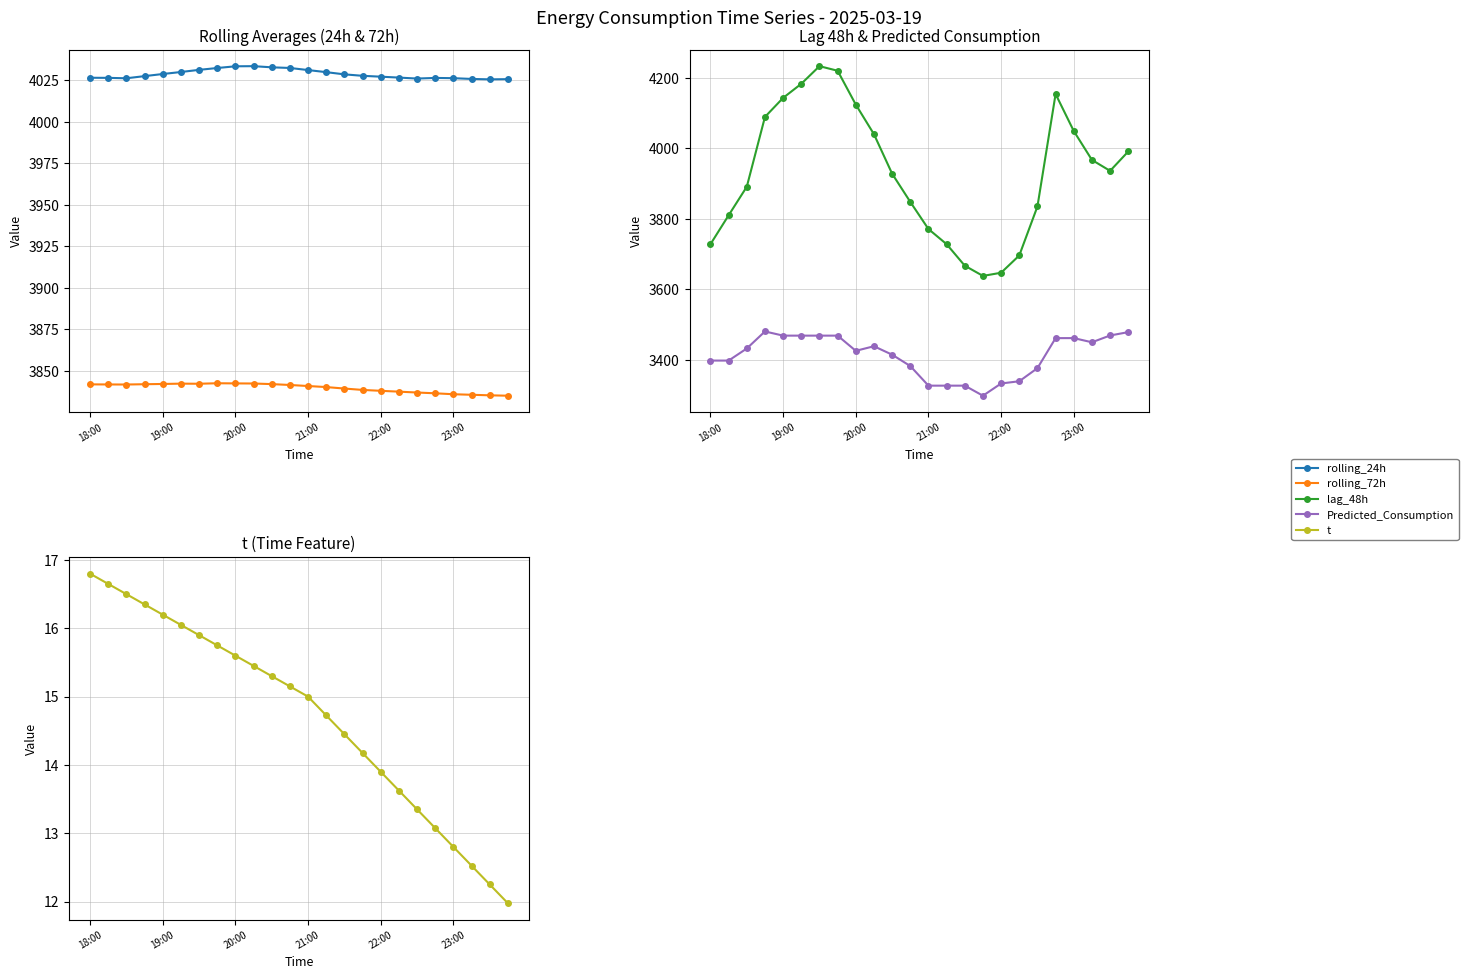

What is the sum of the rolling_72h values at 14 and 21:00?

7681.4